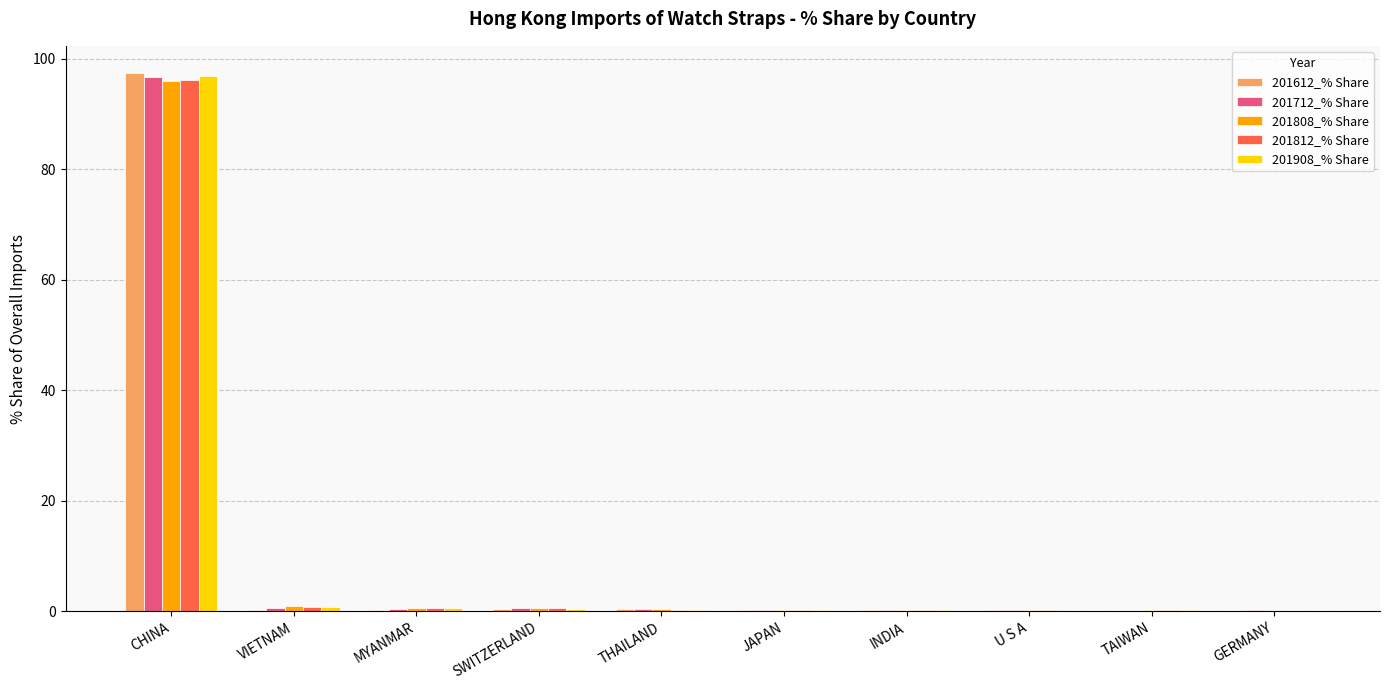

What is the maximum value shown in the chart?

97.4